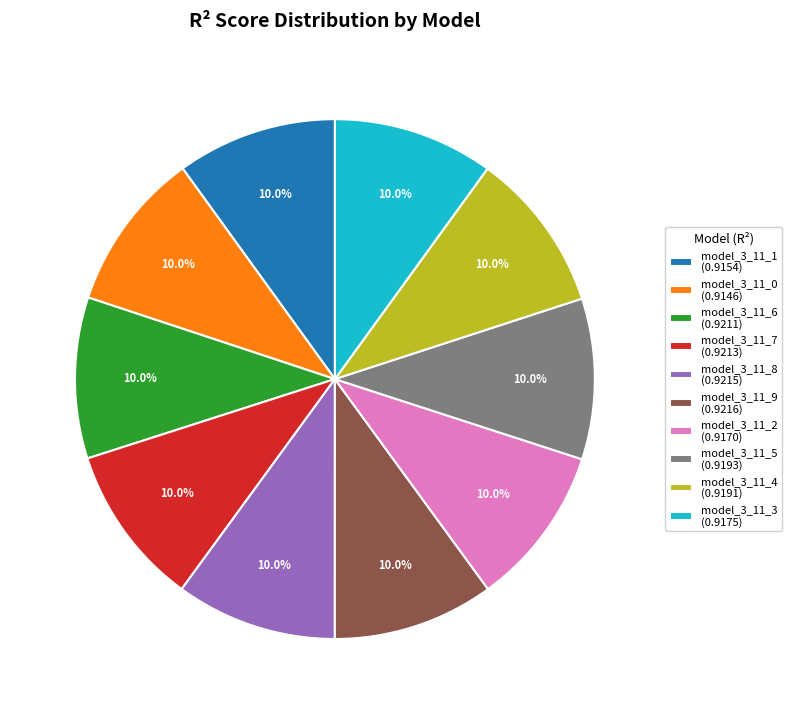

Is there a majority slice in this chart?

No